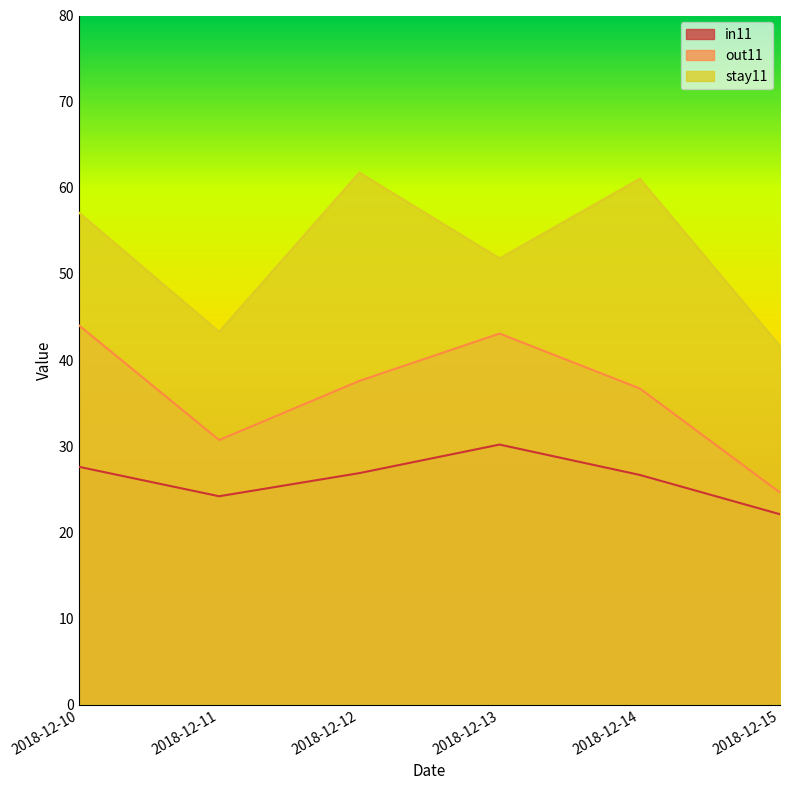

Which has a higher value, 2018-12-15 or 2018-12-12?

2018-12-12